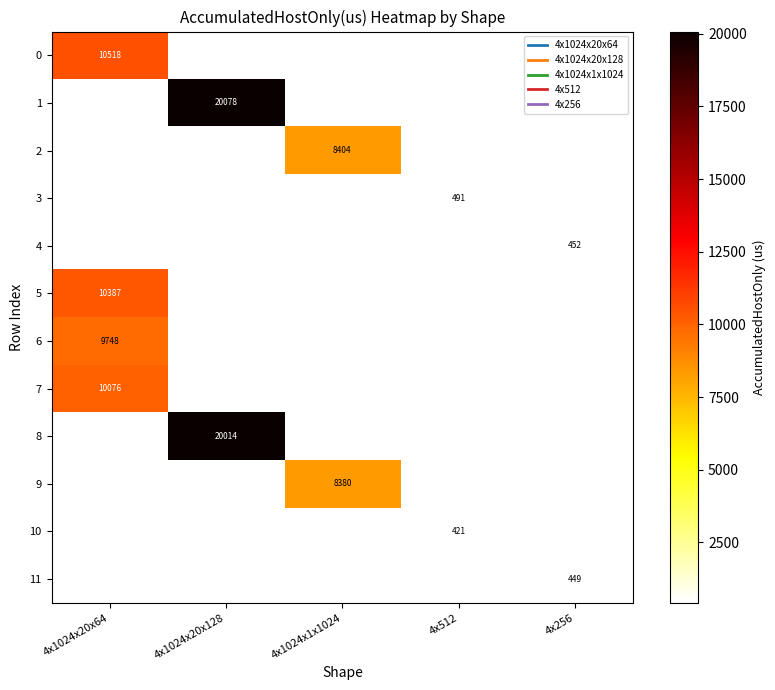

Which category has the lowest value across all series?

4x512